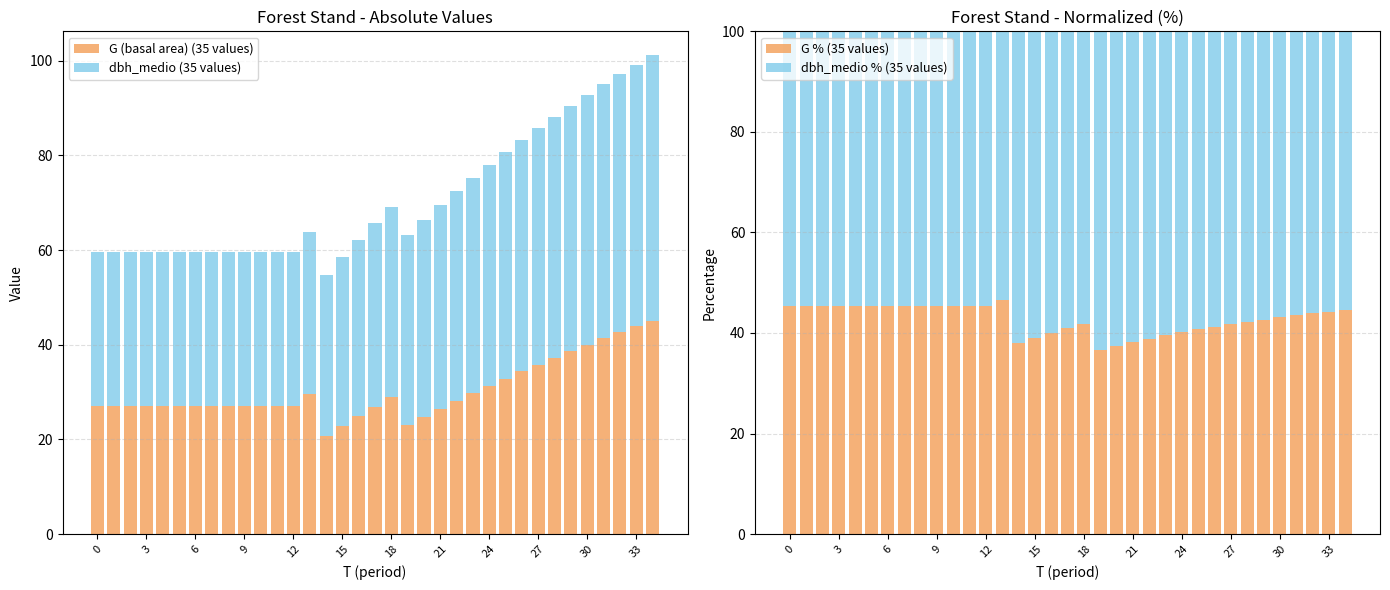

Is it true that dbh_medio % (35 values) equals 24.2 at 14?

False